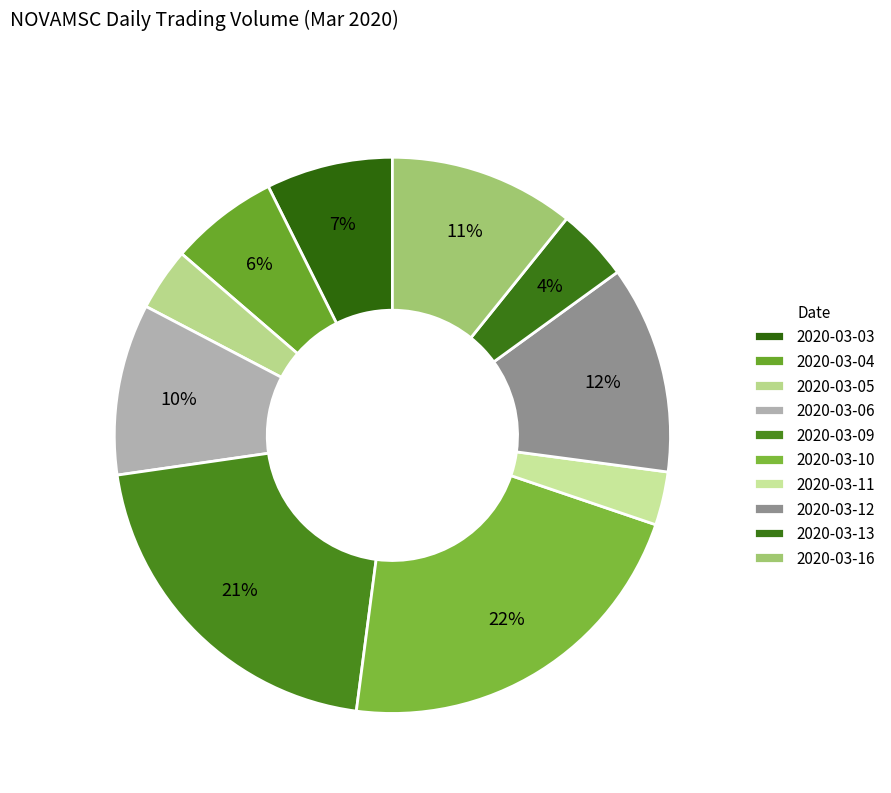

True or false: 2020-03-09 accounts for 10% of the total.

False